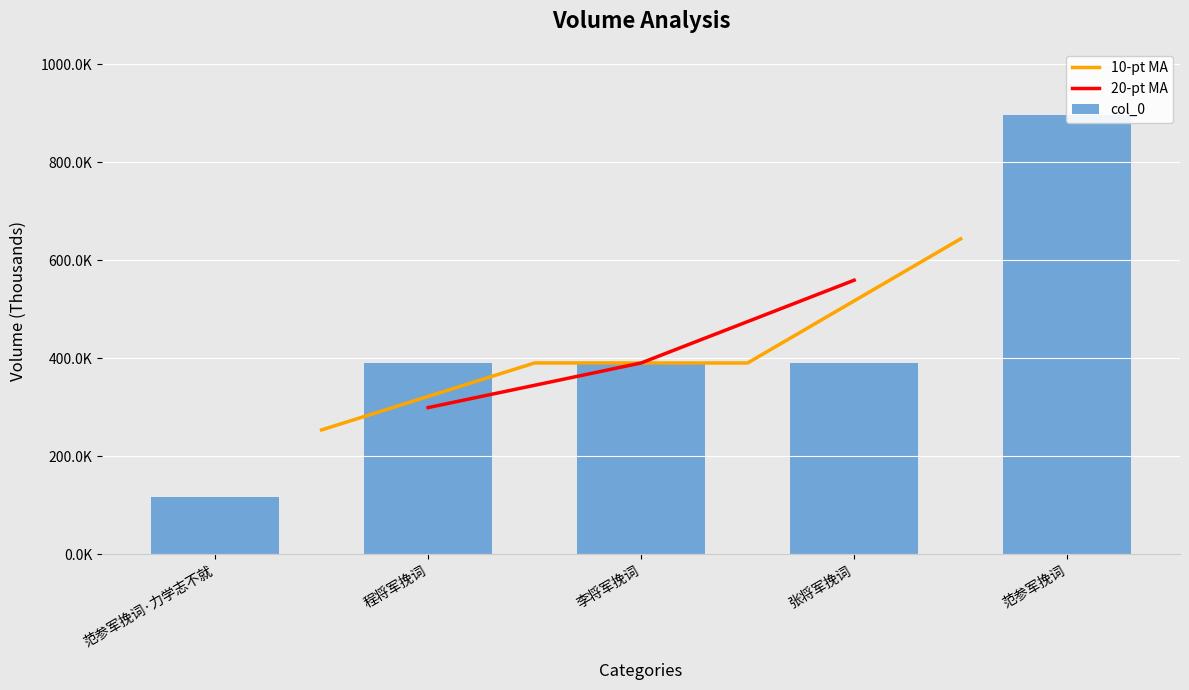

Which category has the highest value across all series?

范参军挽词